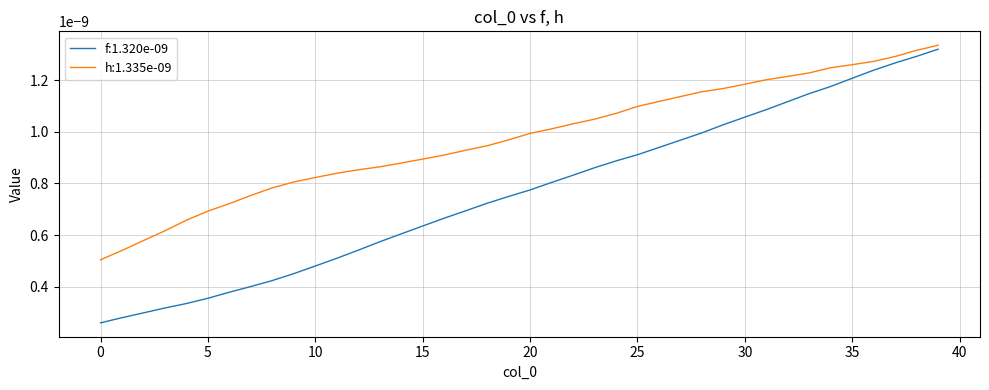

Which series has the widest spread of values?

f:1.320e-09